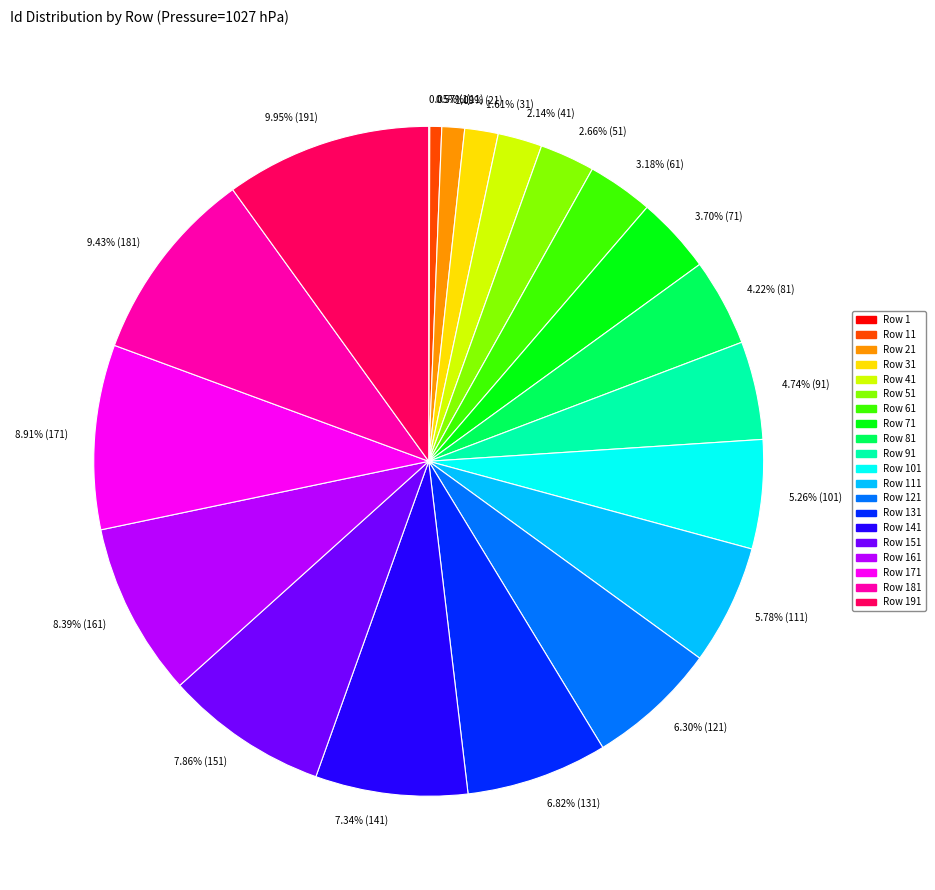

Which slice is the largest?

9.95% (191)